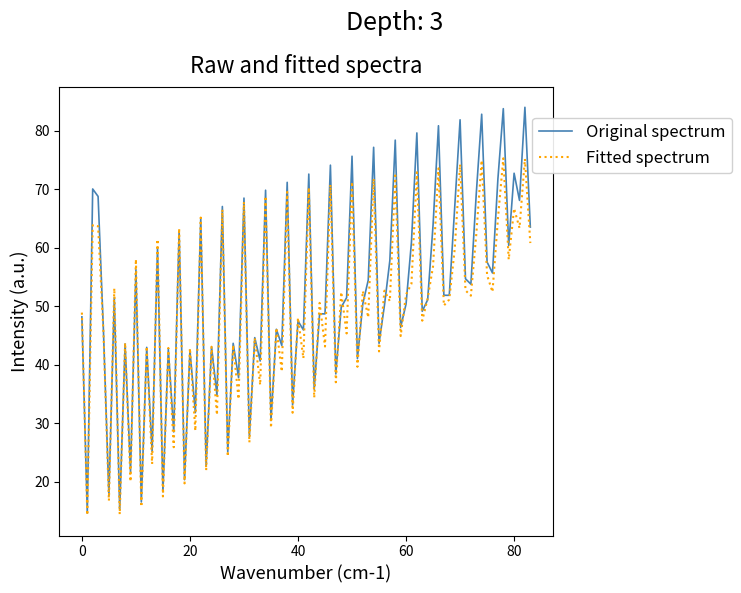

At how many categories does at least one series exceed 47?

50